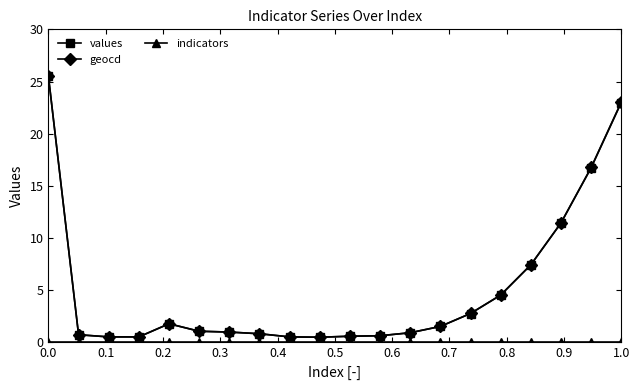

What is the value of the geocd point at the 14th from the left?

1.5